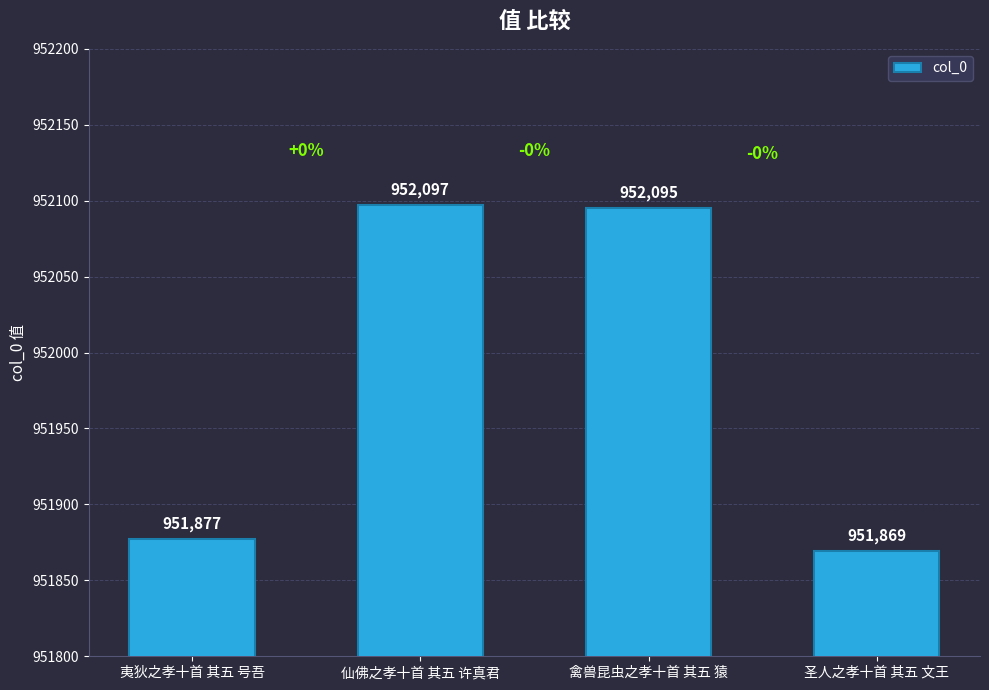

List the labels in order of value, largest first.

仙佛之孝十首 其五 许真君, 禽兽昆虫之孝十首 其五 猿, 夷狄之孝十首 其五 号吾, 圣人之孝十首 其五 文王